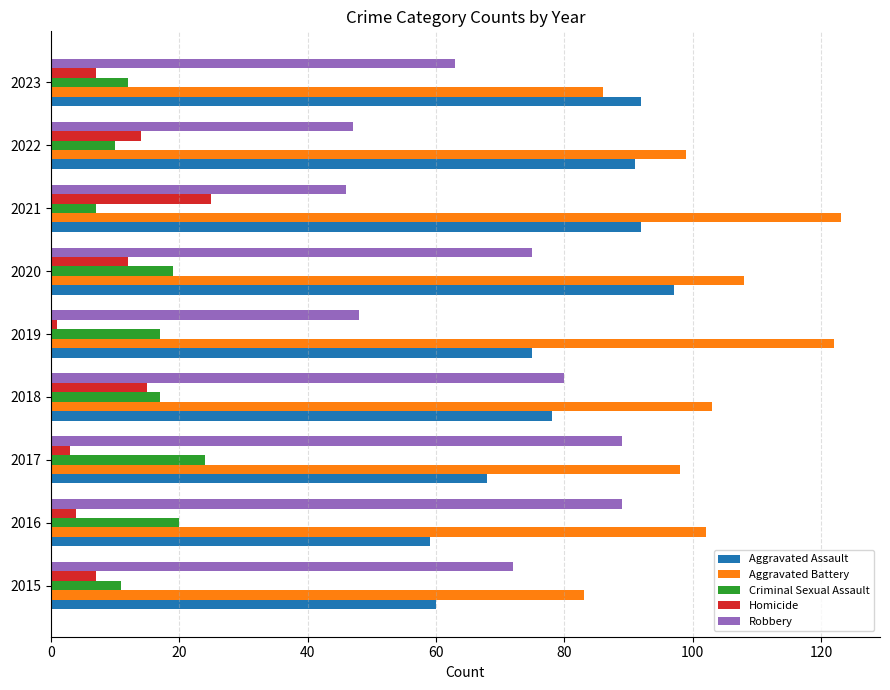

At which label does Criminal Sexual Assault reach its minimum?

2021